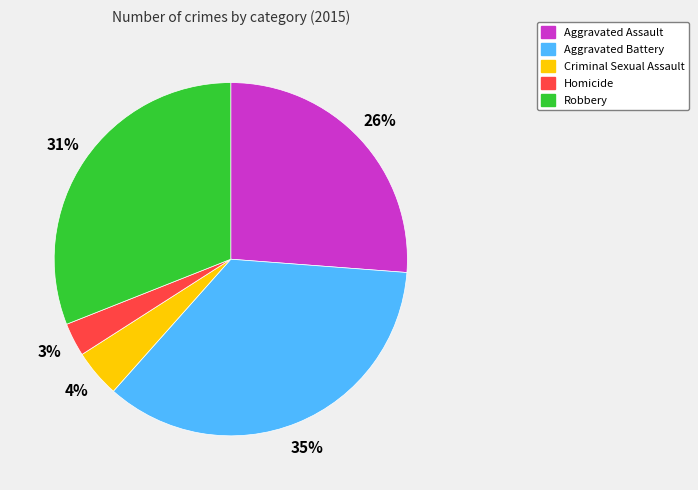

Rank the categories by value from lowest to highest.

Homicide, Criminal Sexual Assault, Aggravated Assault, Robbery, Aggravated Battery